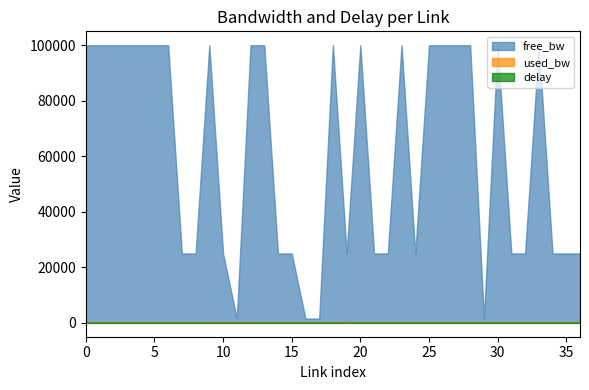

Reading left to right, list all the values displayed in this chart.

free_bw: 1-3=99999.8	1-7=99999.8	1-16=99999.8	2-4=99999.8	2-7=99999.8	2-12=99999.8	2-13=99999.8	2-18=24999.8	2-23=24999.8	3-10=99999.8	3-11=24999.8	3-14=1549.8	3-21=99999.8	4-16=99999.8	5-8=24999.8	5-16=24999.8	6-7=1549.8	6-19=1549.8	7-17=99999.8	7-19=24999.8	7-21=99999.8	8-9=24999.8	9-15=24999.8	9-16=99999.8	10-11=24999.8	10-12=99999.8	10-16=99999.8	10-17=99999.8	12-22=99999.8	13-14=1549.8	13-17=99999.8	13-19=24999.8	15-20=24999.8	17-20=99999.8	17-23=24999.8	18-21=24999.8	20-22=24999.8
used_bw: 1-3=192.0	1-7=192.0	1-16=192.0	2-4=192.0	2-7=192.0	2-12=192.0	2-13=192.0	2-18=192.0	2-23=192.0	3-10=192.0	3-11=248.0	3-14=192.0	3-21=192.0	4-16=192.0	5-8=192.0	5-16=192.0	6-7=192.0	6-19=200.0	7-17=192.0	7-19=248.0	7-21=192.0	8-9=192.0	9-15=192.0	9-16=192.0	10-11=192.0	10-12=192.0	10-16=192.0	10-17=192.0	12-22=192.0	13-14=192.0	13-17=192.0	13-19=192.0	15-20=192.0	17-20=192.0	17-23=192.0	18-21=192.0	20-22=248.0
delay: 1-3=1.4	1-7=1.4	1-16=2.1	2-4=1.4	2-7=1.5	2-12=1.2	2-13=1.3	2-18=1.2	2-23=1.2	3-10=1.4	3-11=1.5	3-14=1.8	3-21=2.5	4-16=1.5	5-8=1.3	5-16=1.0	6-7=1.4	6-19=1.4	7-17=1.4	7-19=0.8	7-21=1.1	8-9=1.7	9-15=1.4	9-16=1.8	10-11=1.6	10-12=1.4	10-16=1.7	10-17=1.7	12-22=1.4	13-14=1.4	13-17=1.5	13-19=1.5	15-20=1.2	17-20=1.4	17-23=1.2	18-21=0.8	20-22=1.8